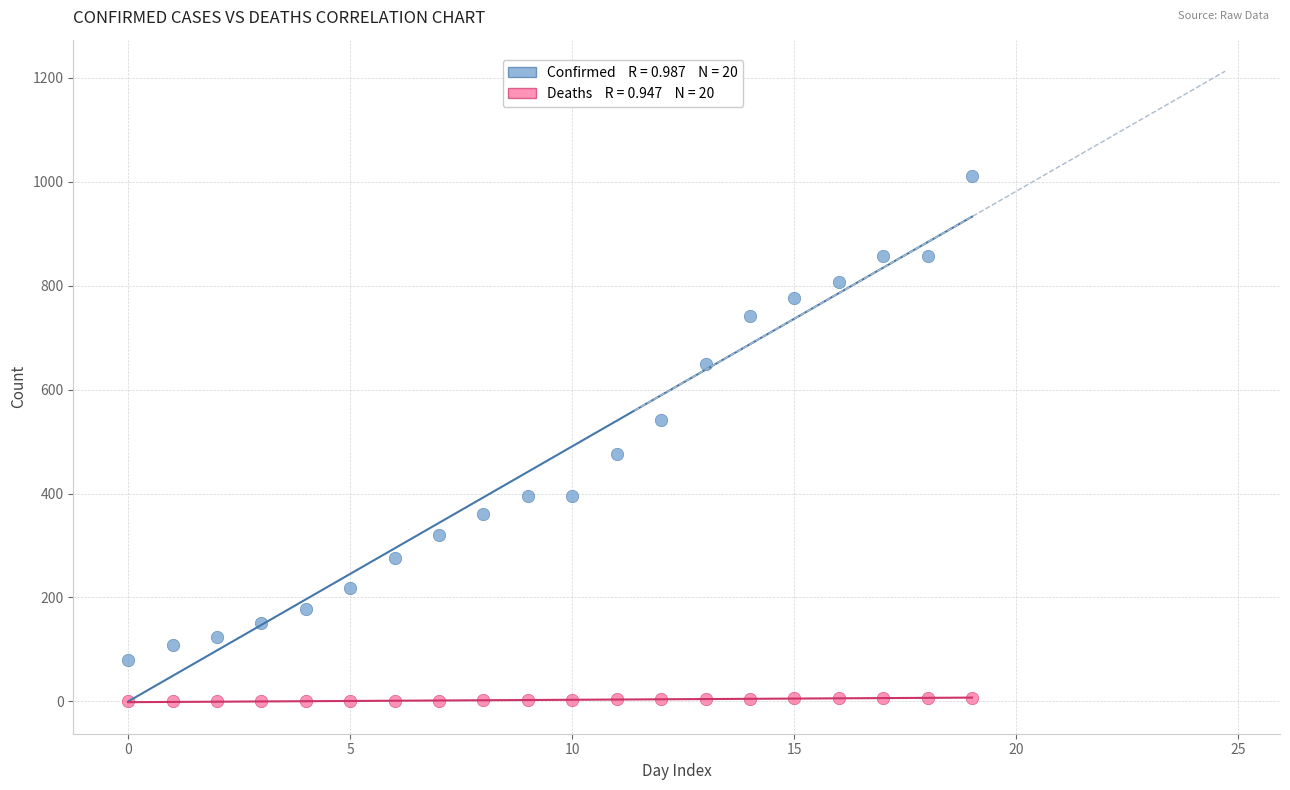

Across all data points, what is the range of Y values (max minus min)?

1011